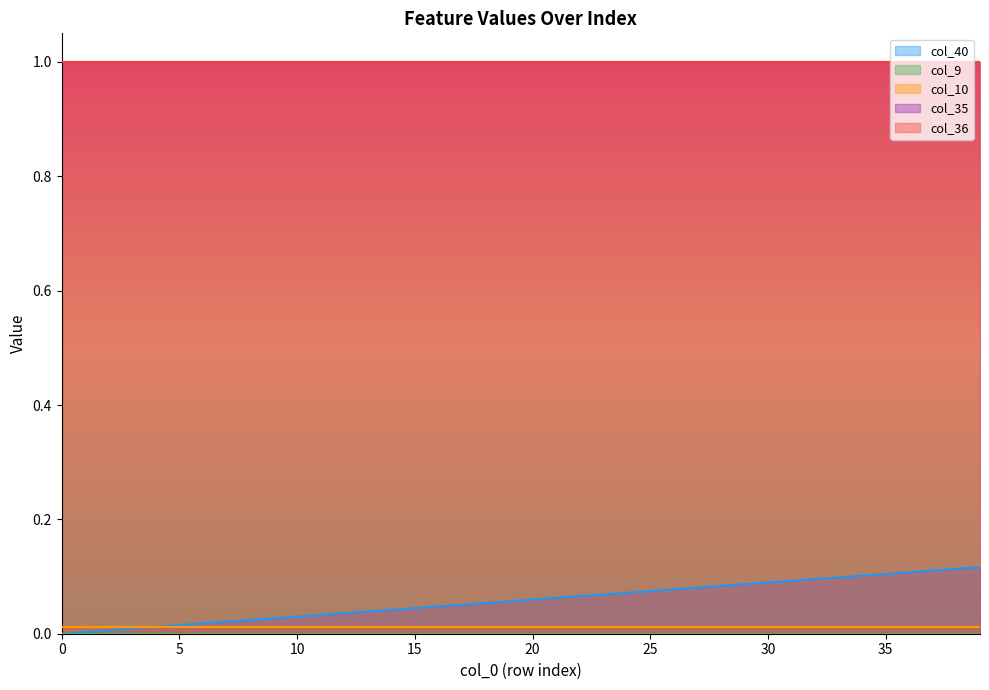

What is the total value across all series at 17?

2.1